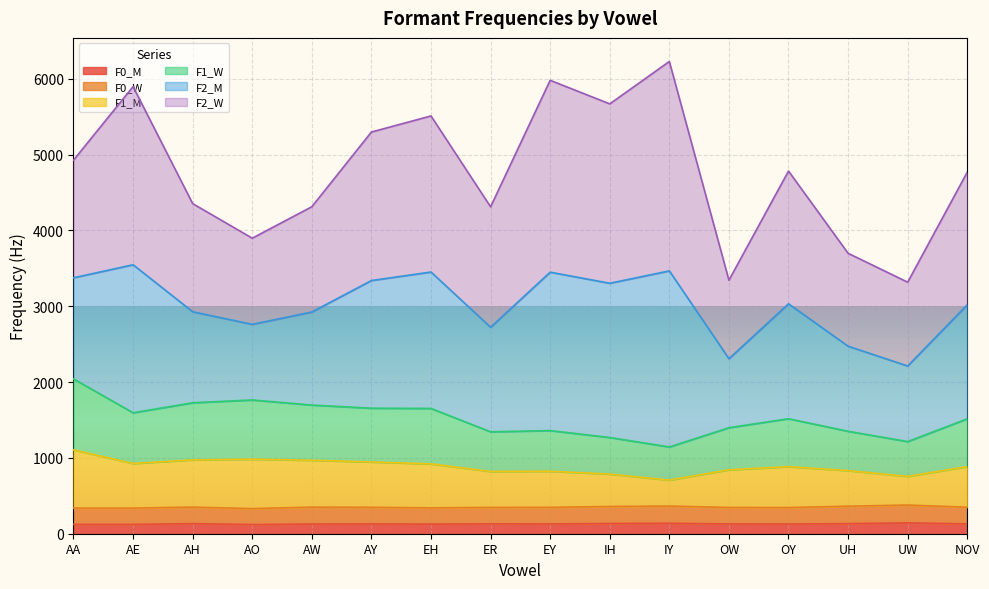

What is the maximum value for F0_M?

143.0